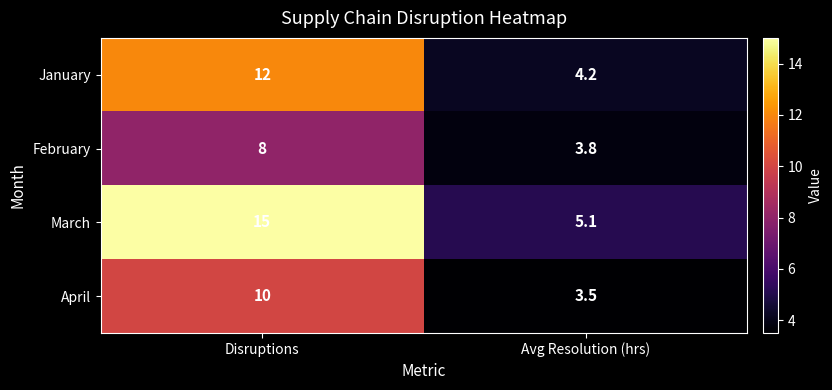

Is it true that March equals 22.1 at Disruptions?

False